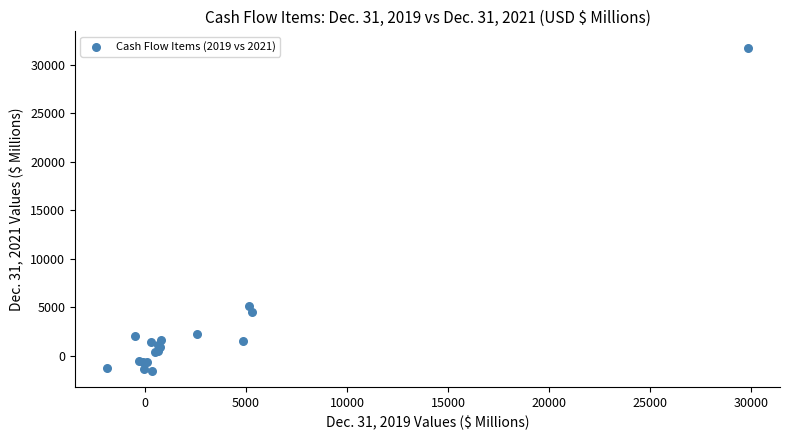

What Y value in the scatter plot is closest to 15104?

5116